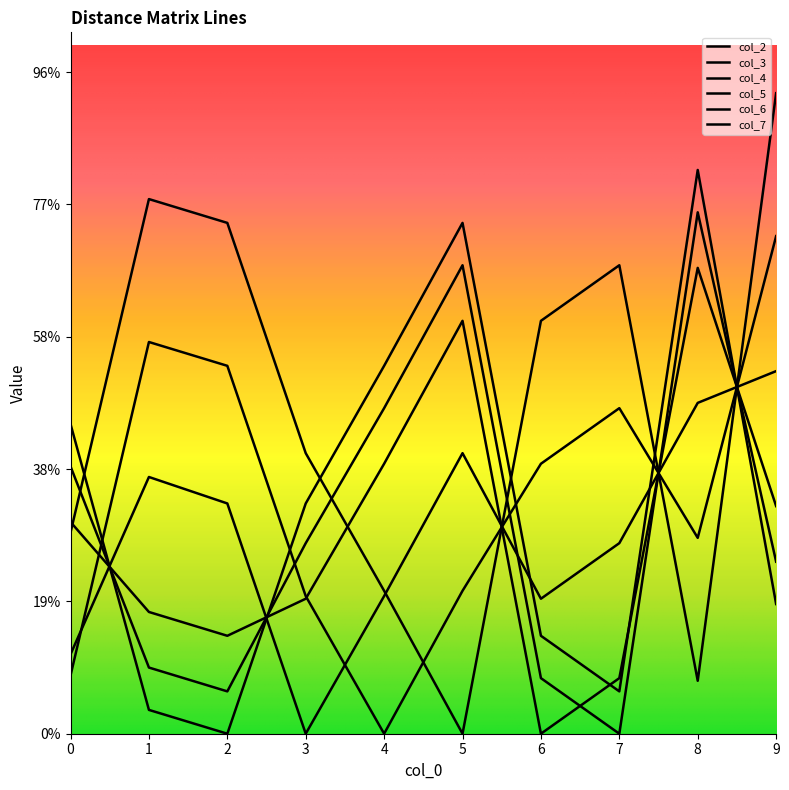

Does the chart have visible grid lines?

No